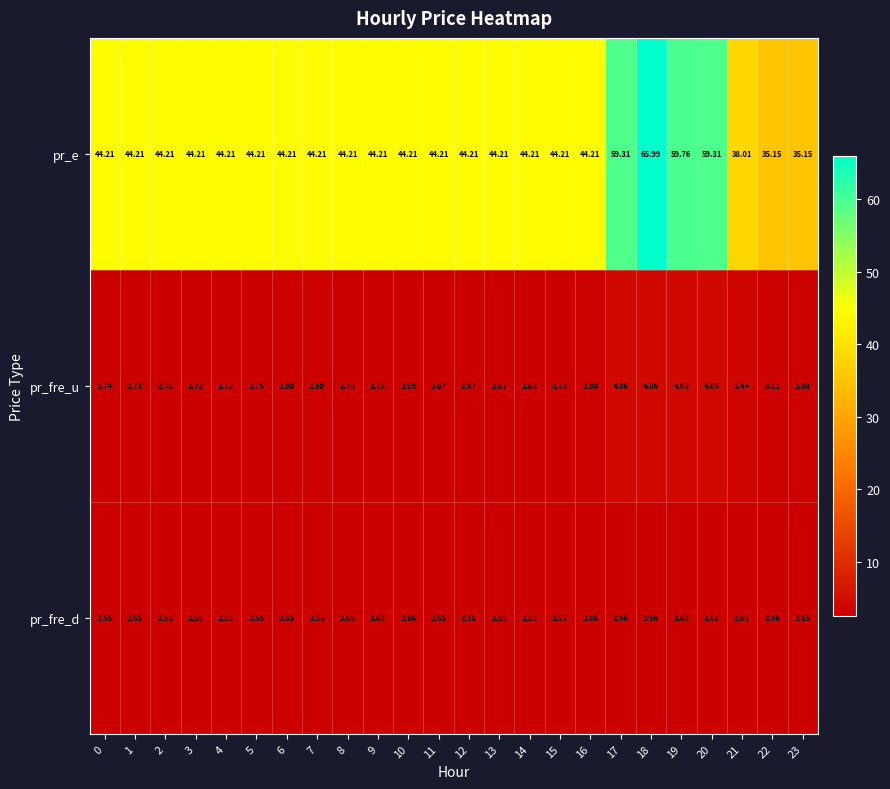

Which series has the largest total across all categories?

pr_e